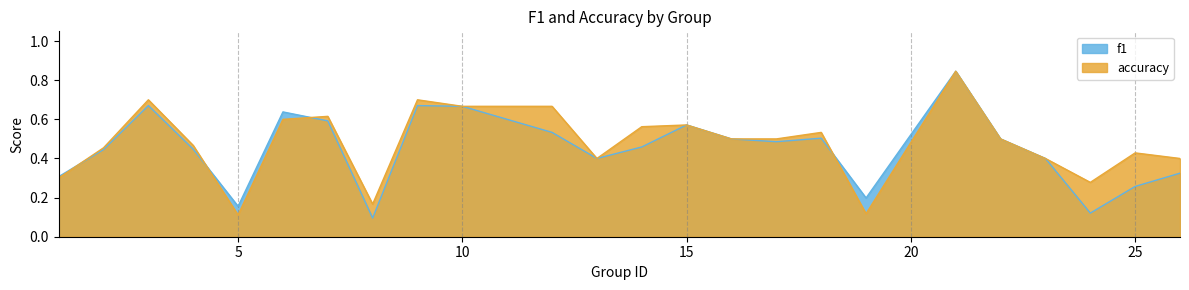

Is the value of accuracy at 6 greater than the value of f1 at 13?

Yes